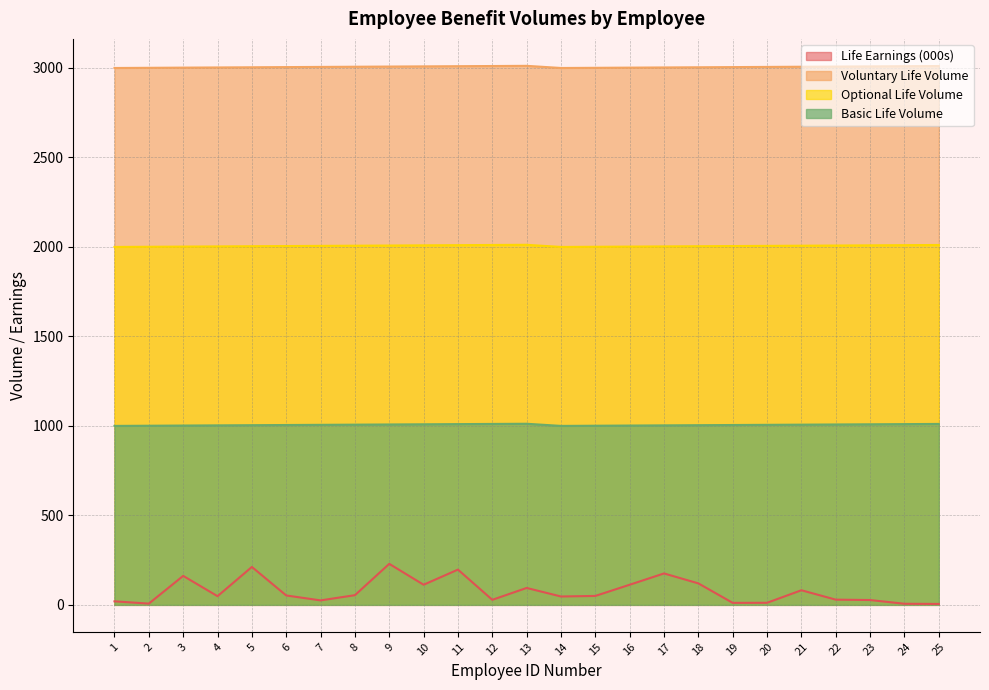

At which category does Optional Life Volume reach its first local valley?

14